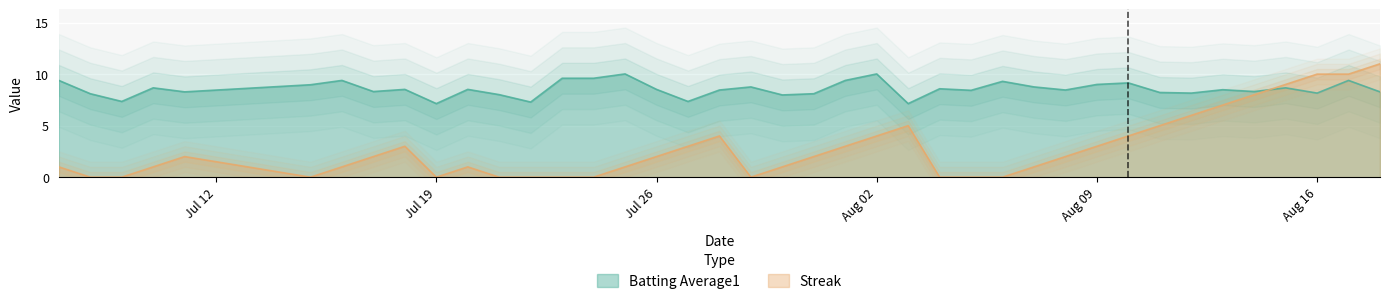

True or false: Streak has a value of 0.9 at Jul 26.

False